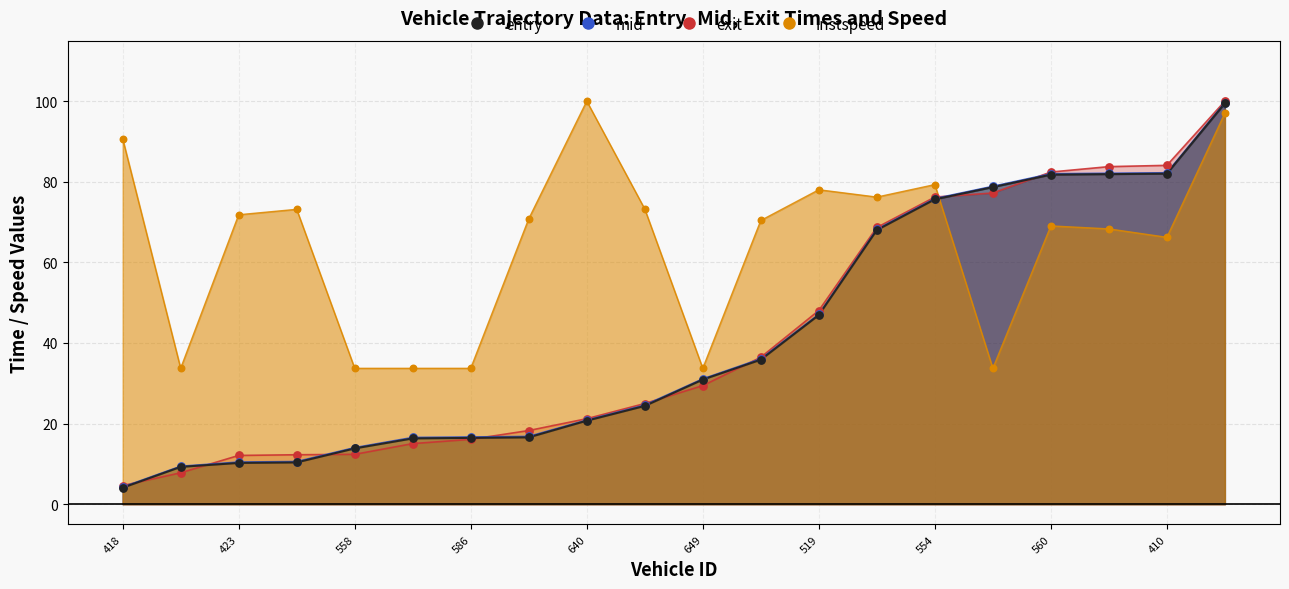

At which category is the sum across all series the highest?

439